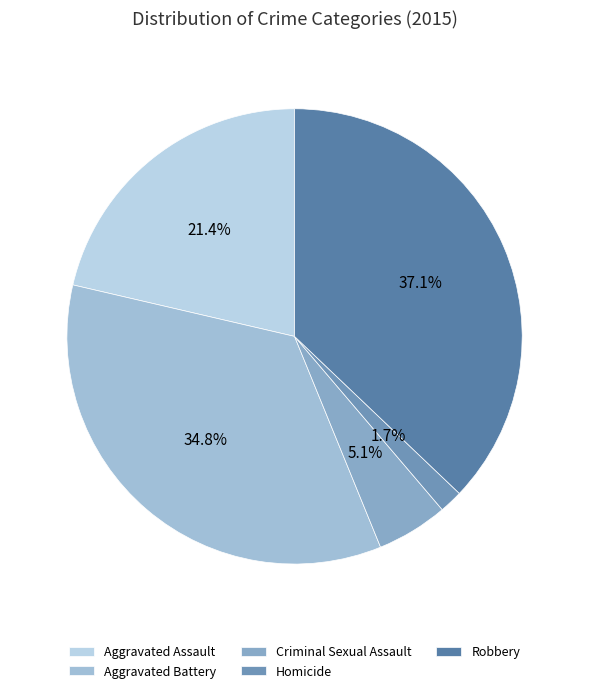

To the nearest percent, what portion does Aggravated Battery represent?

35%